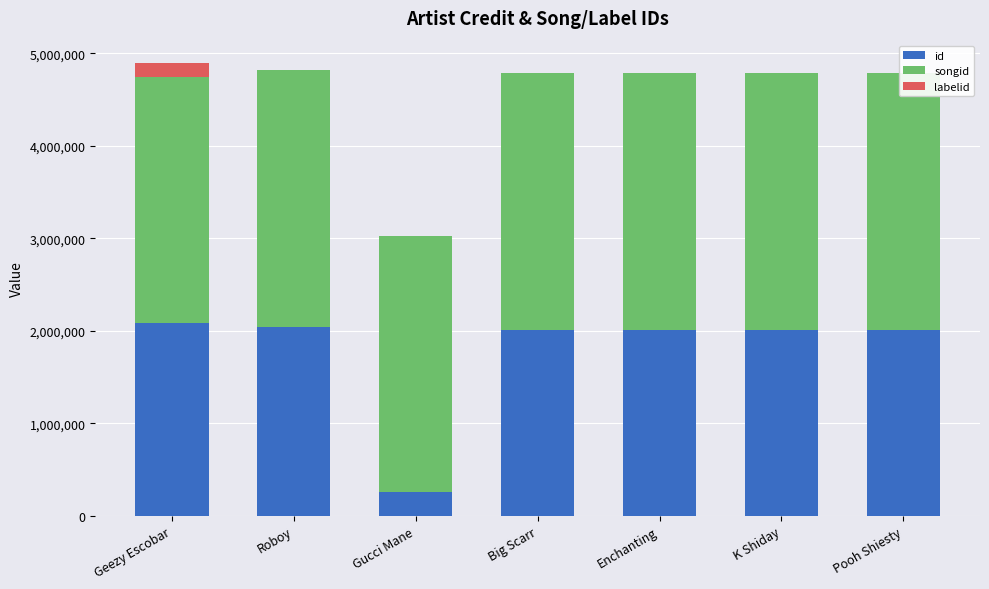

Rank the series by their maximum value, from highest to lowest.

songid, id, labelid